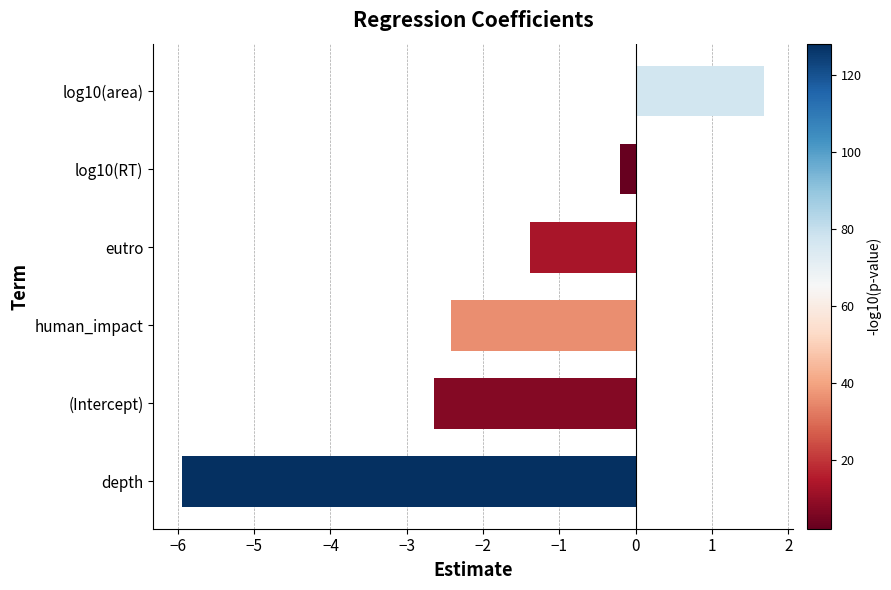

Is it true that the value at human_impact is -2.4?

True